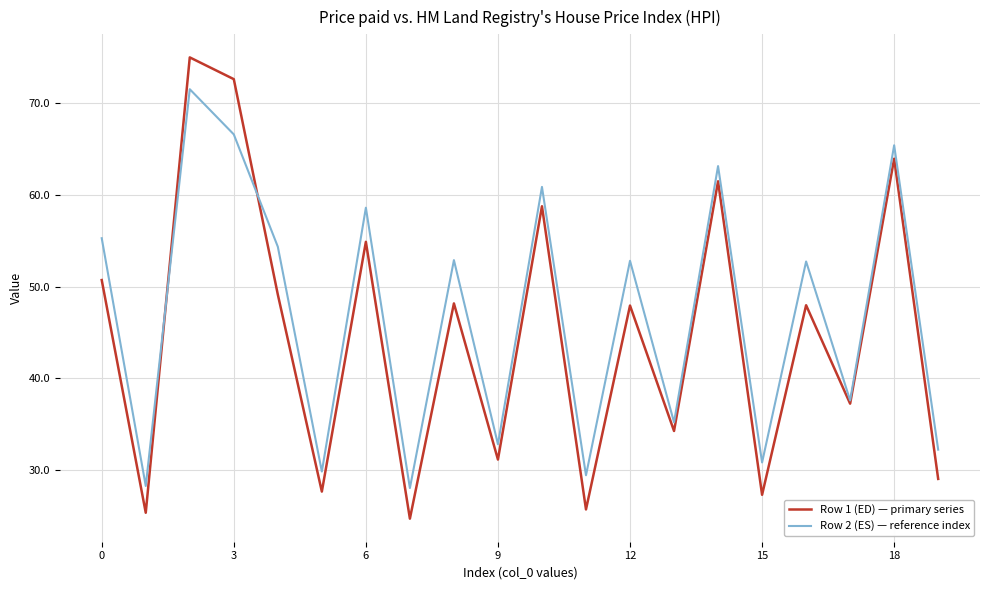

What are all the series names shown in the legend?

Row 1 (ED) — primary series, Row 2 (ES) — reference index